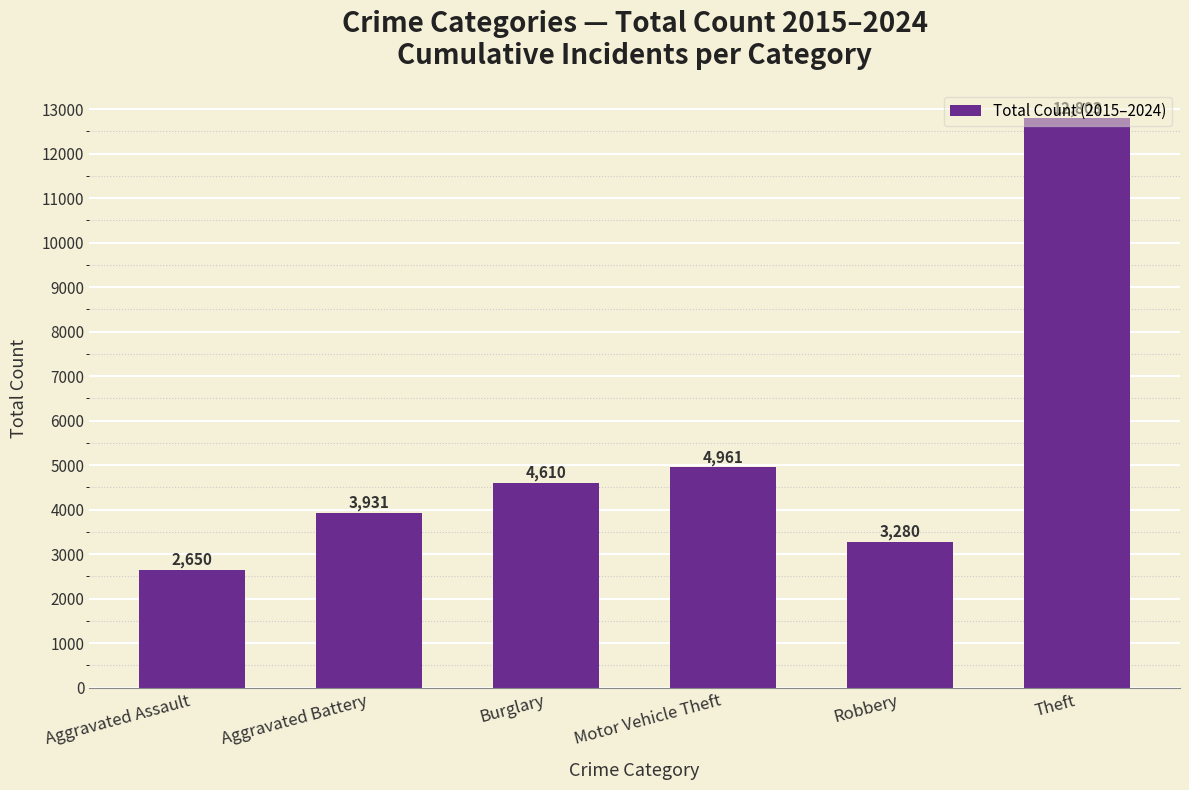

Where is the data nearest to the value 7726?

Motor Vehicle Theft